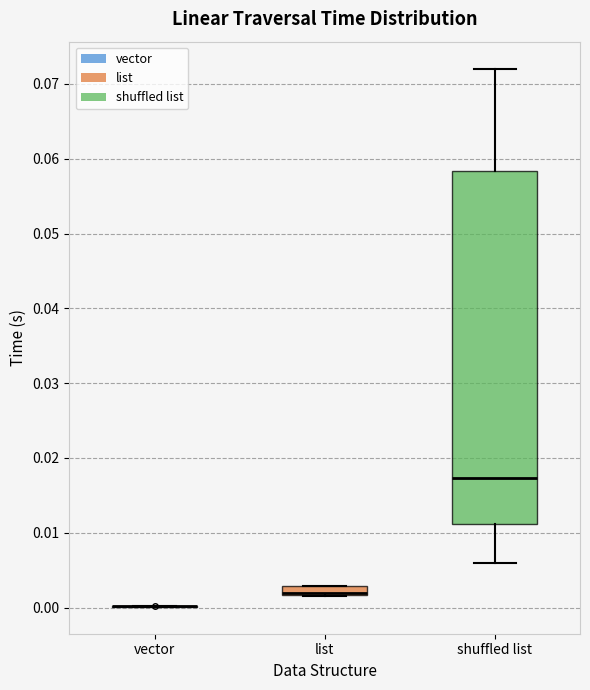

Which box is the tallest, from its lower edge to its upper edge?

shuffled list